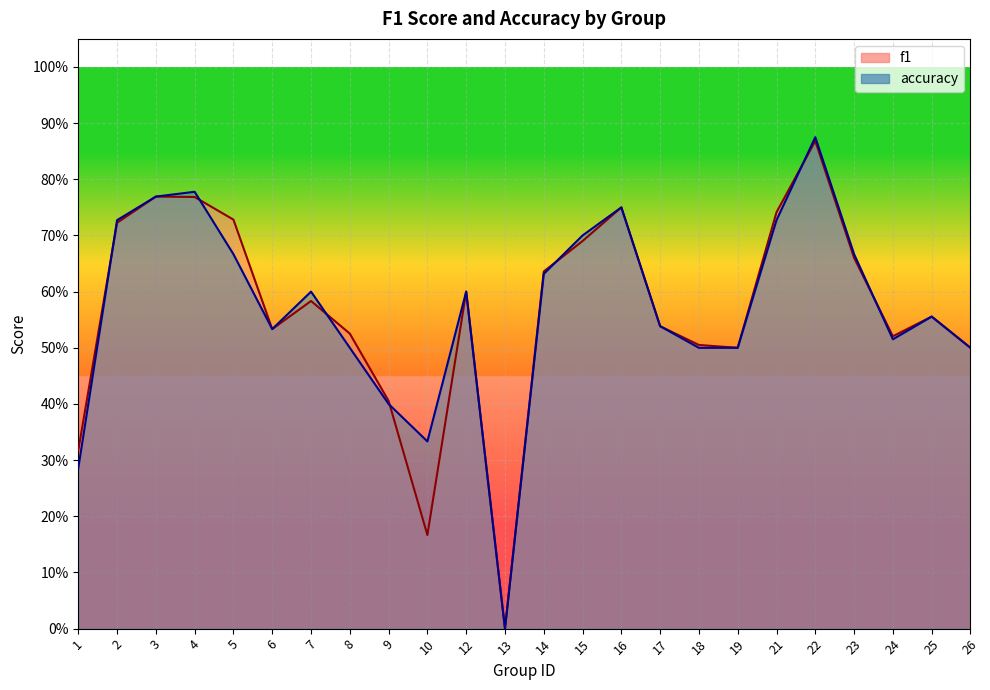

Which category has the lowest value in the accuracy series?

13